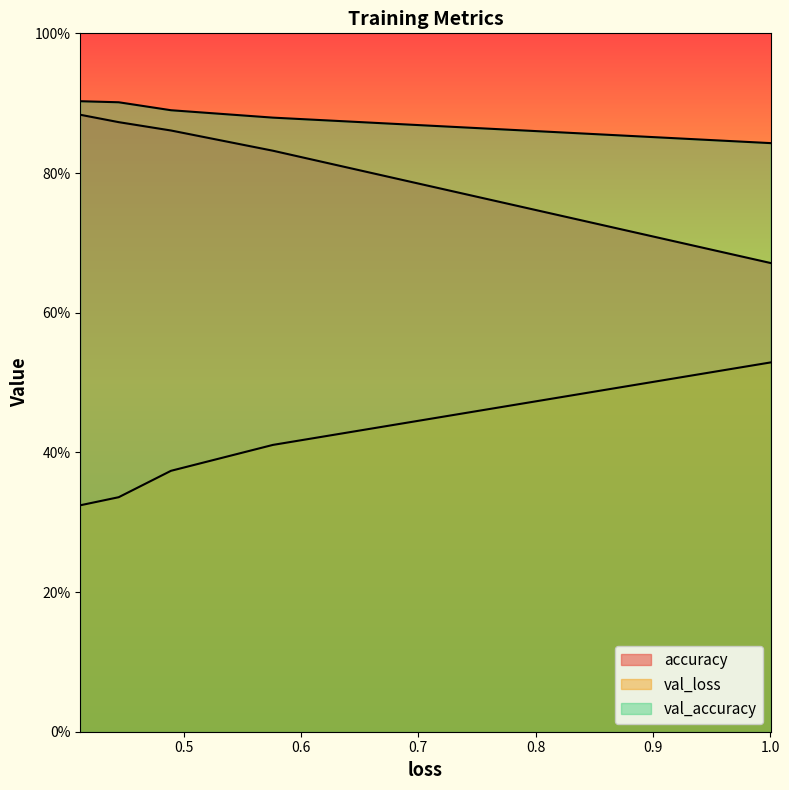

What position from the left is 0.48924878239631653?

3